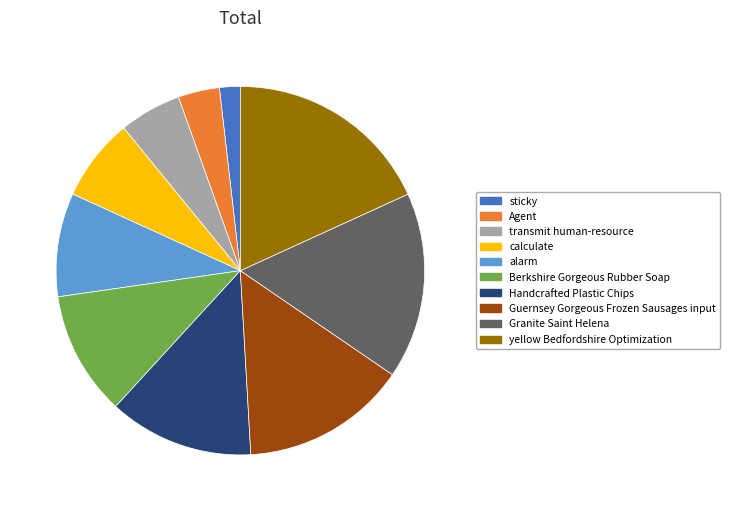

What is the ratio of the value at Berkshire Gorgeous Rubber Soap to the value at calculate?

1.5